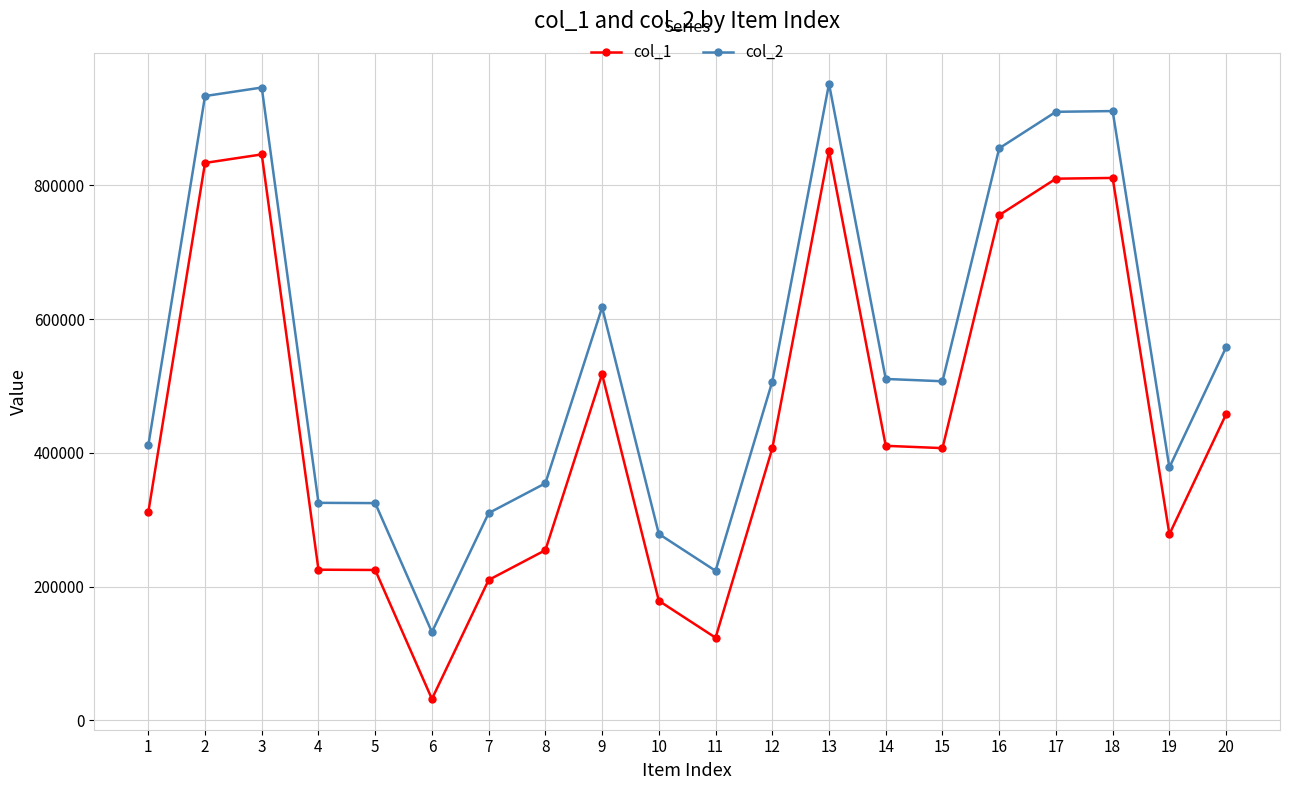

What is the difference between the col_2 values at 16 and 8?

500977